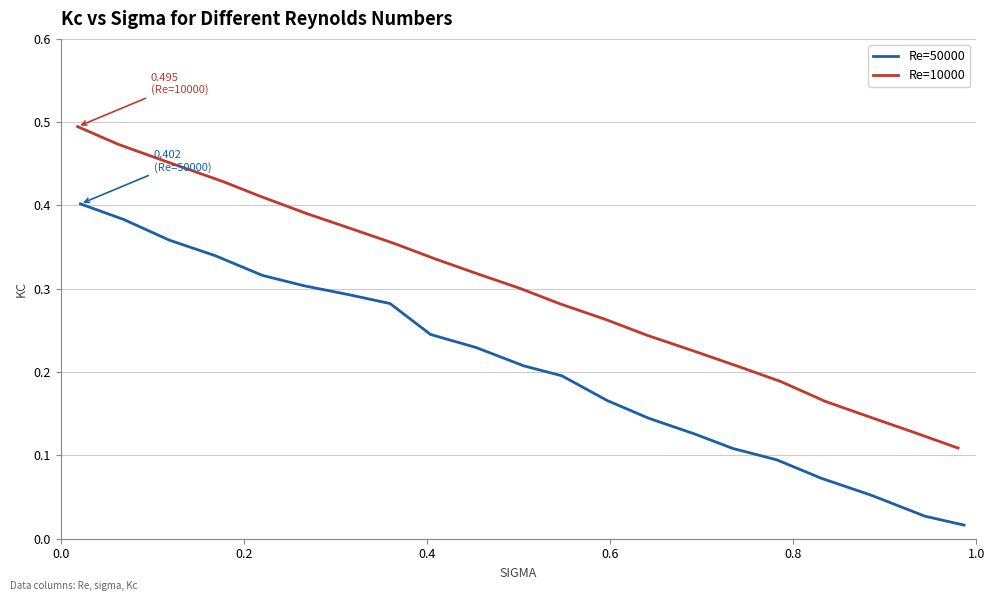

True or false: Re=50000 and Re=10000 cross at least once.

False